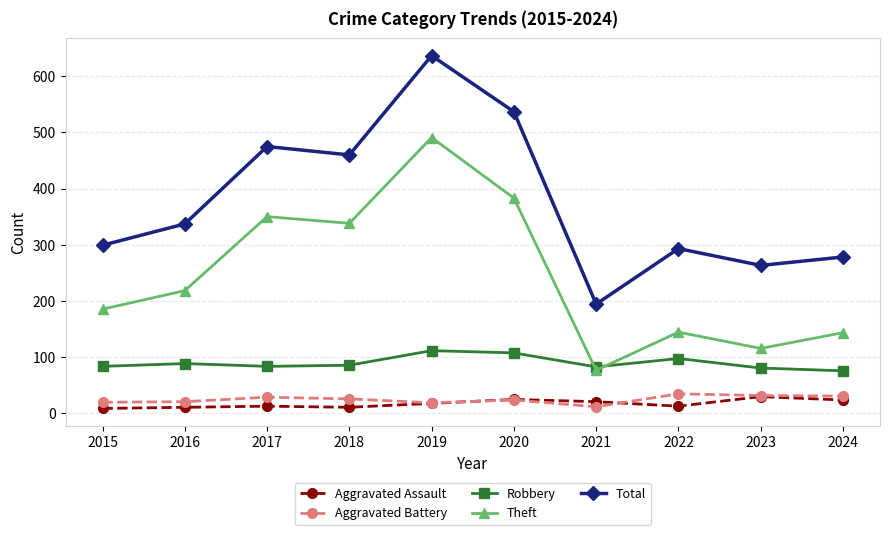

Is it true that Aggravated Assault equals 8 at 2015?

True